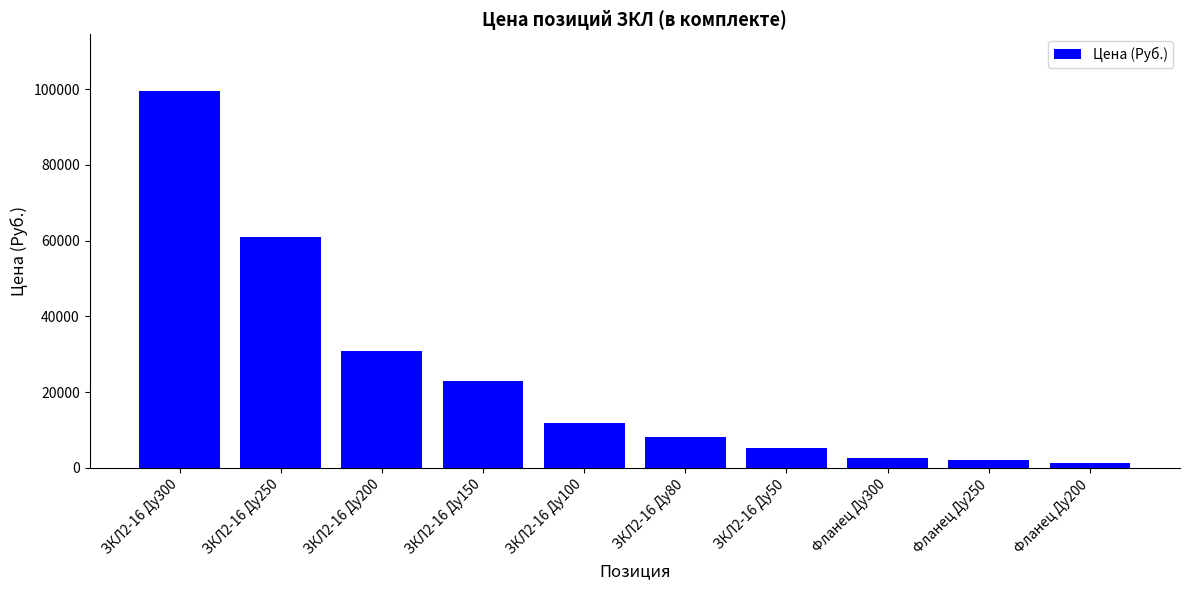

What is the label of the 4th bar from the left?

ЗКЛ2-16 Ду150